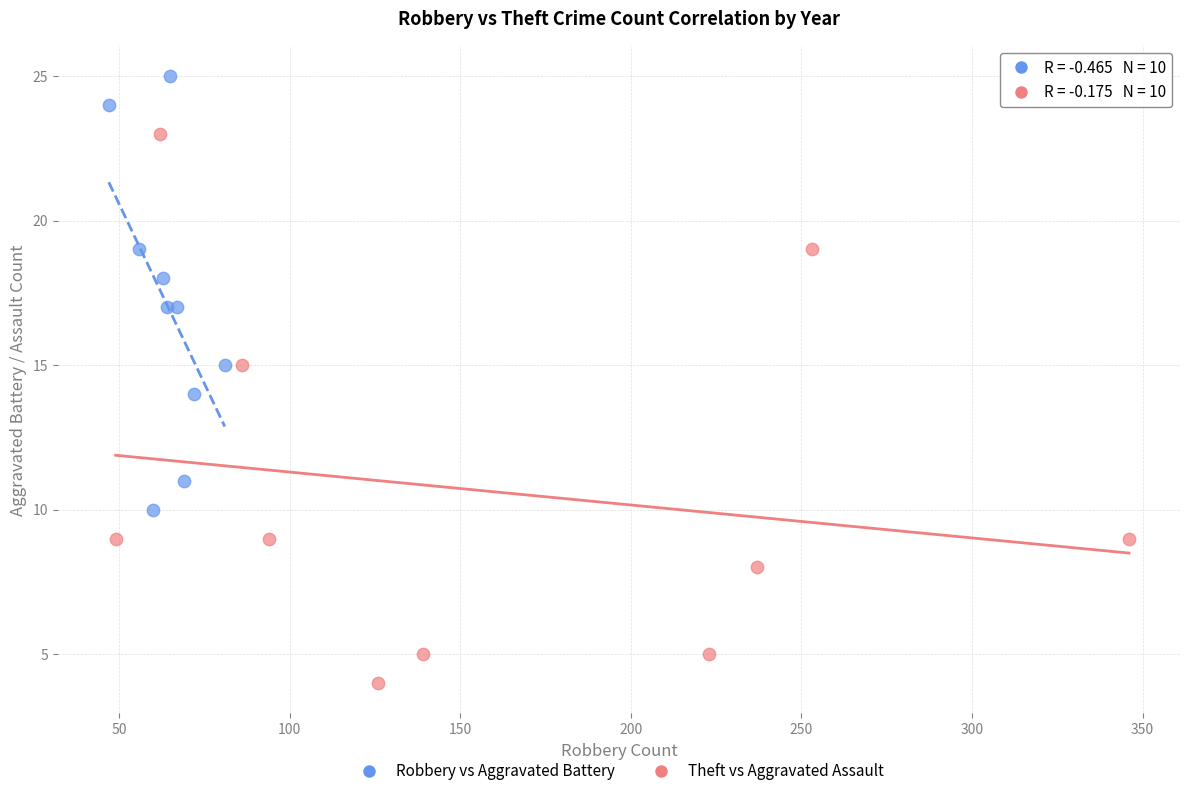

Which series contains the lowest Y value?

Theft vs Aggravated Assault